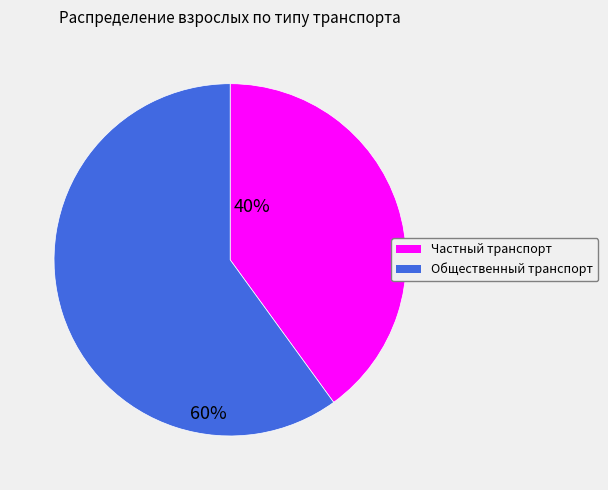

Does any single category account for the majority?

Yes